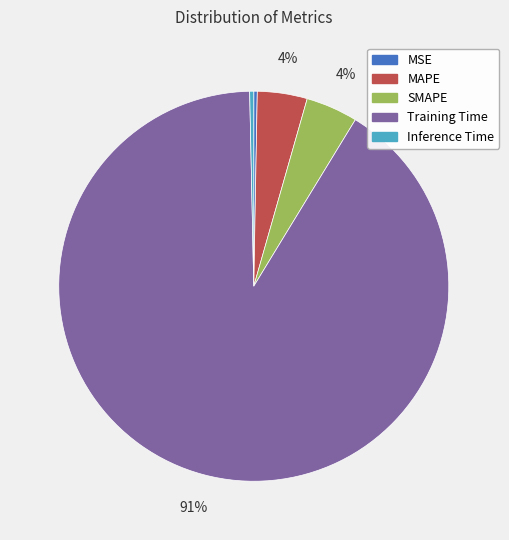

Is the sum of Training Time and SMAPE greater than half?

Yes